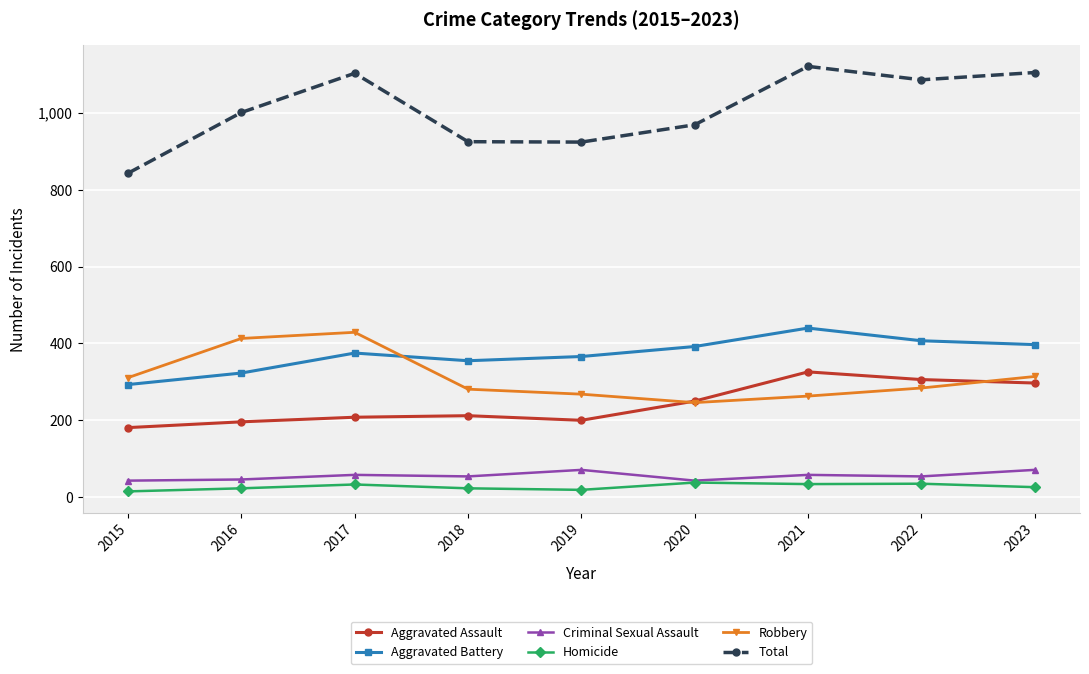

What is the difference between the maximum and second lowest values in the Homicide series?

19